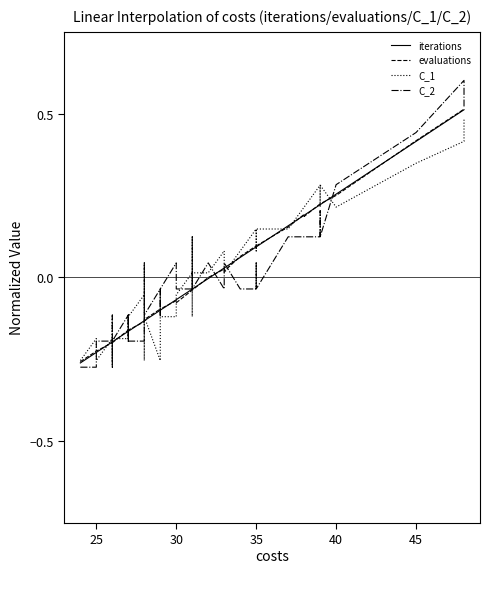

How many positive values does the iterations series have?

16